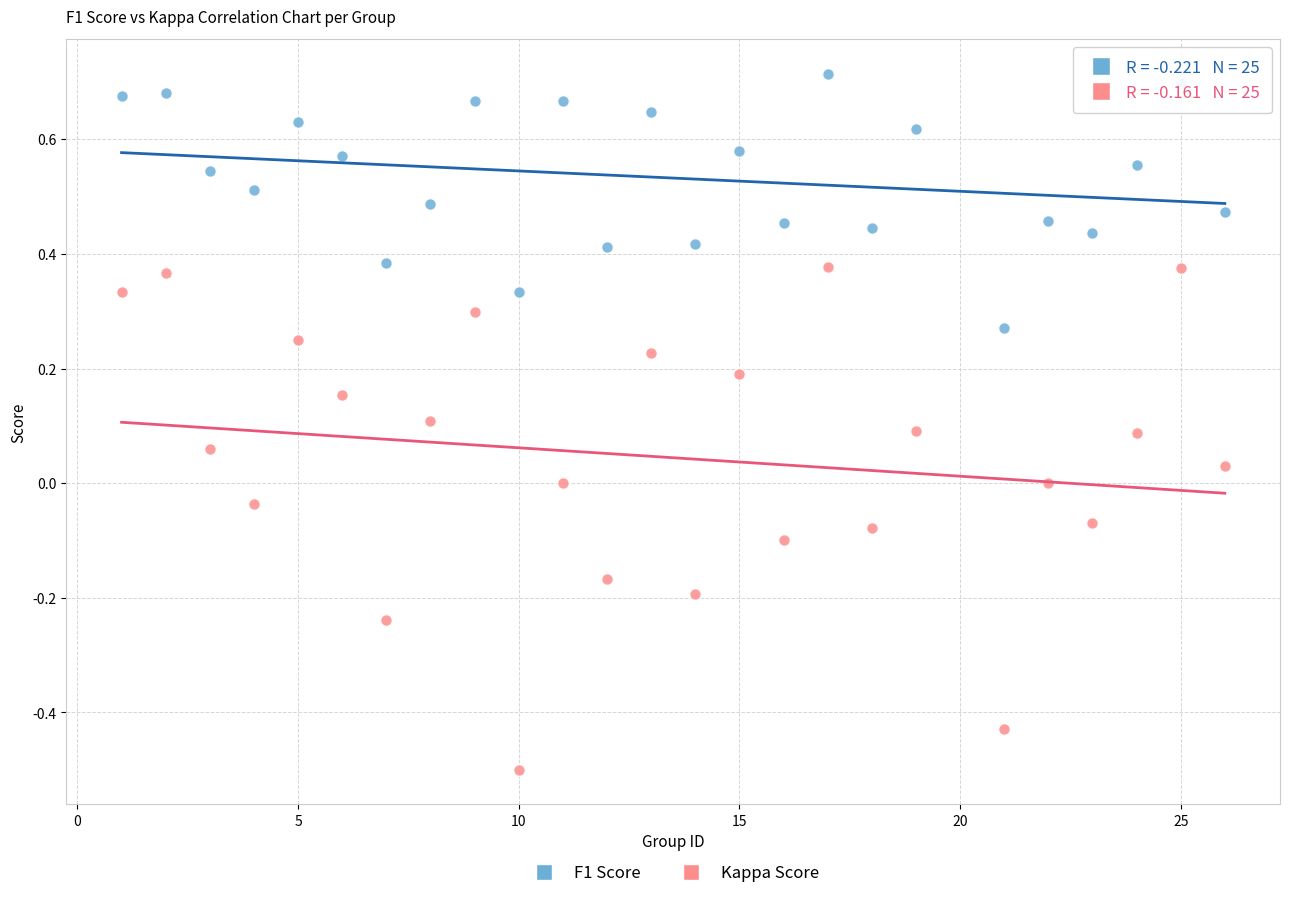

Across all data points, what is the range of Y values (max minus min)?

1.2